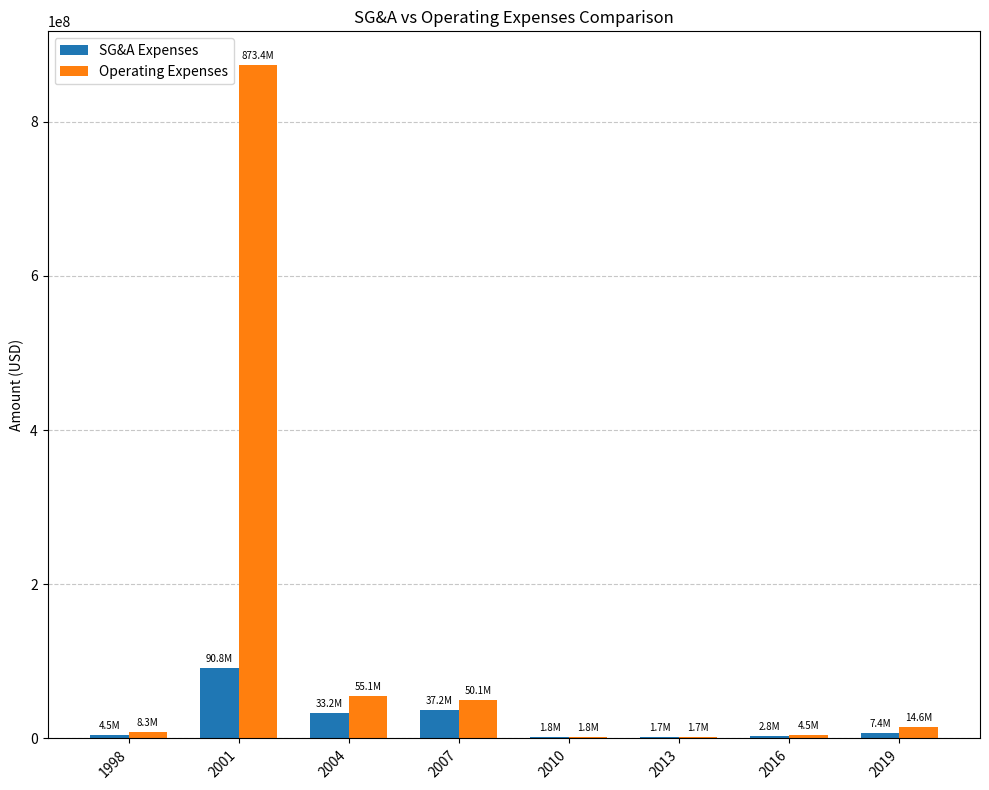

What value does the Operating Expenses series have at 2004, to the nearest 100?

55145000